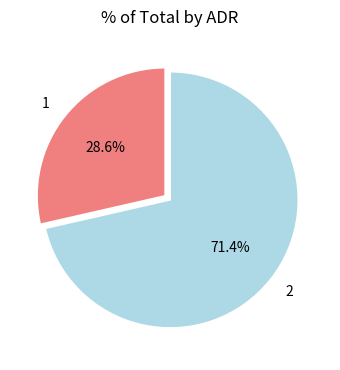

Is it true that 1 is 29% of the pie?

True